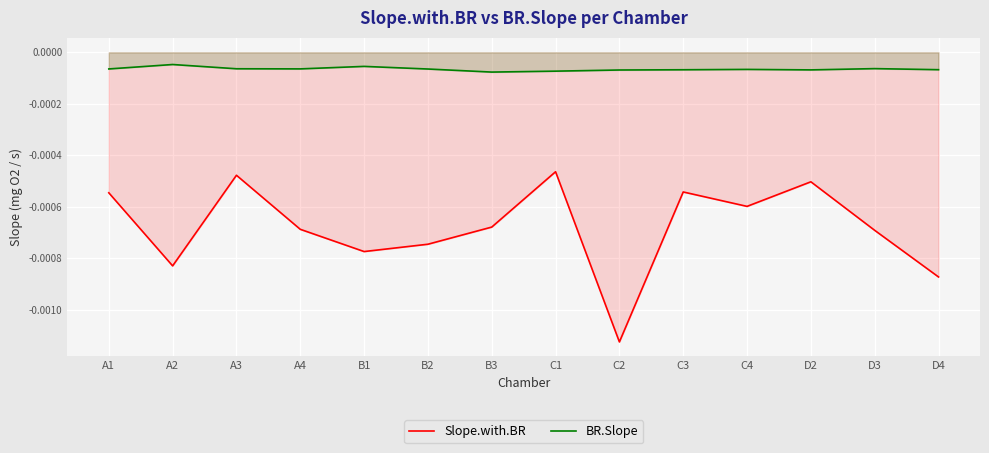

Is the value of Slope.with.BR at C1 greater than the value of BR.Slope at D4?

No